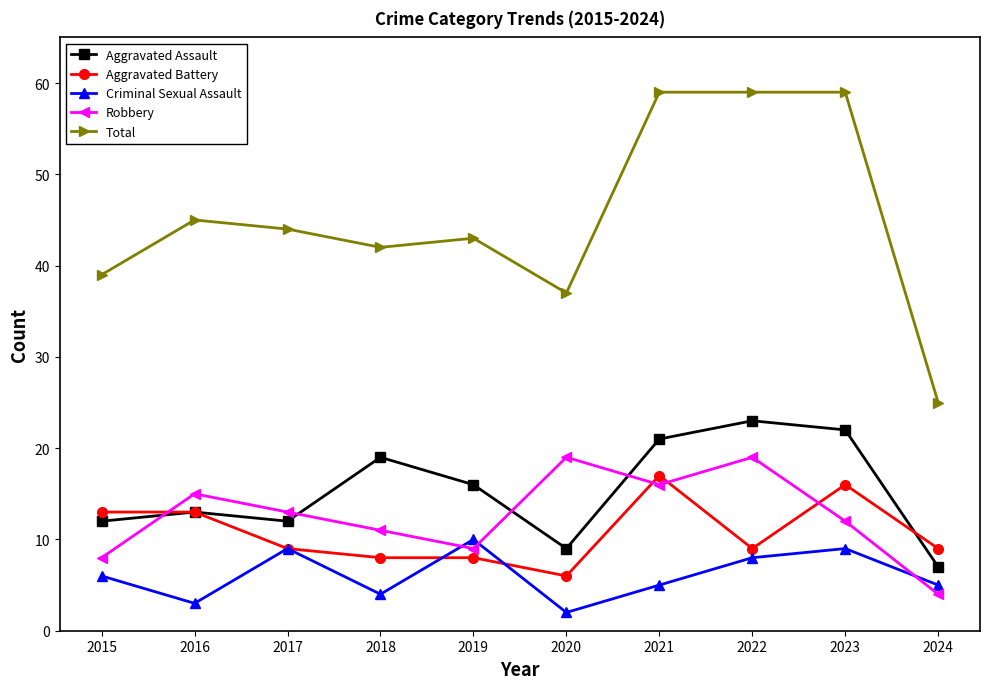

True or false: Criminal Sexual Assault has more than 2 interior local peaks.

True